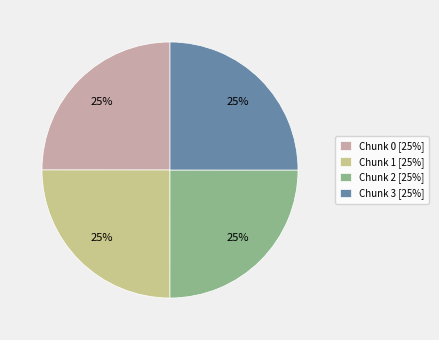

To the nearest percent, what percentage of the pie is Chunk 3 [25%]?

25%